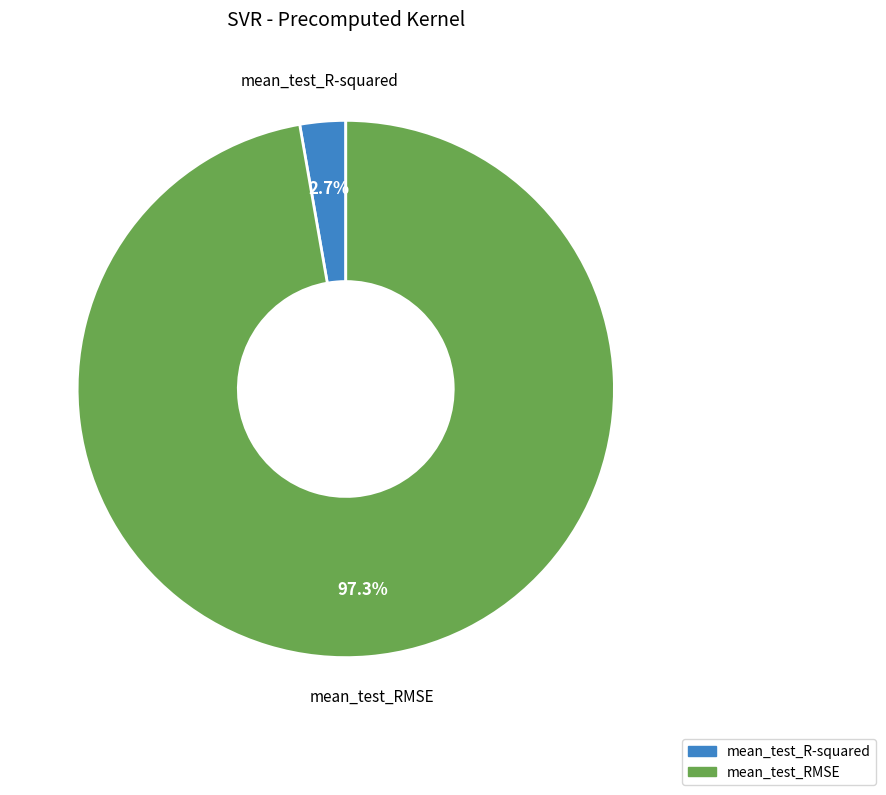

What is the majority slice?

mean_test_RMSE